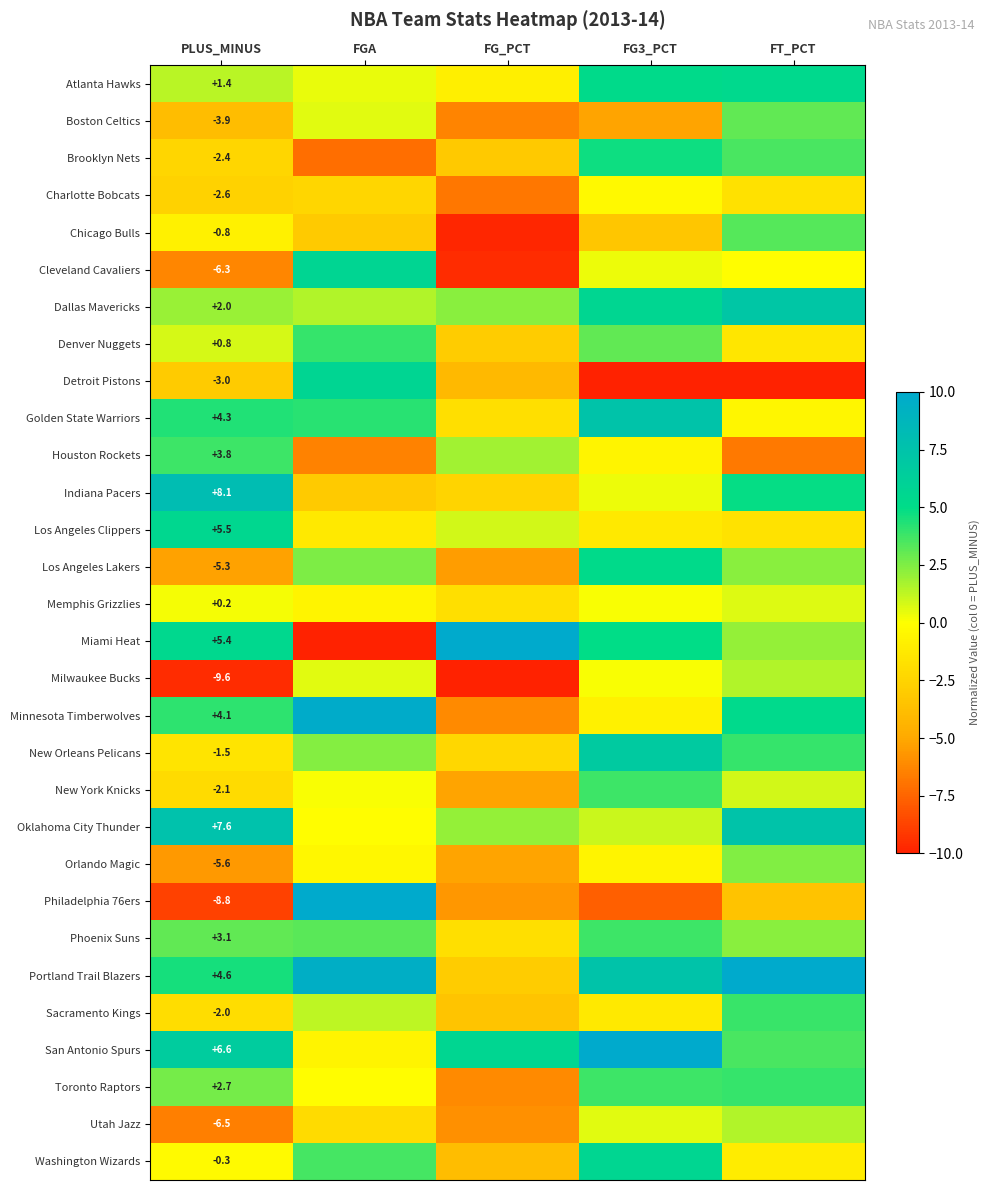

What is the average value of the Atlanta Hawks series?

2.3